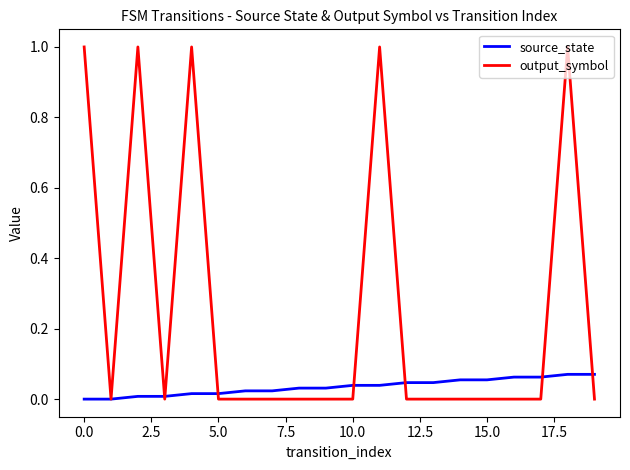

What is the greatest value displayed?

1.0